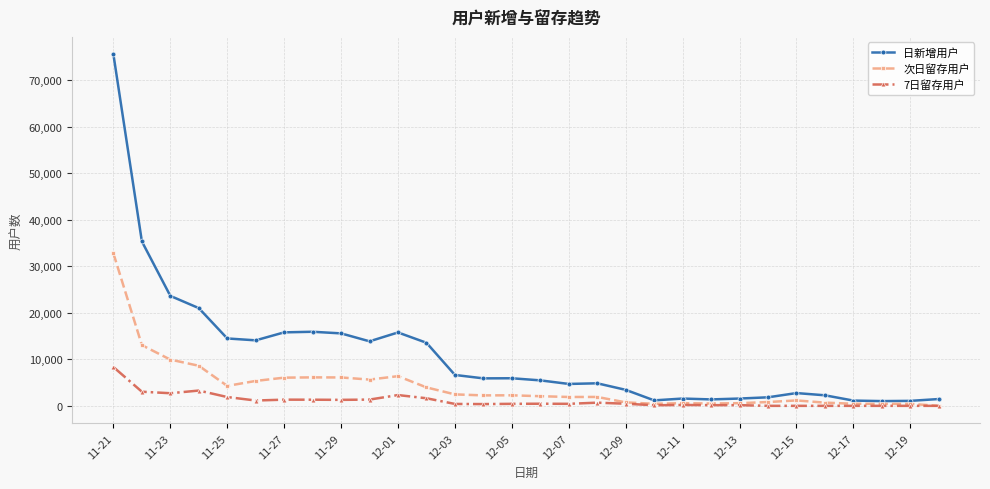

List the series in order of their overall mean, lowest first.

7日留存用户, 次日留存用户, 日新增用户